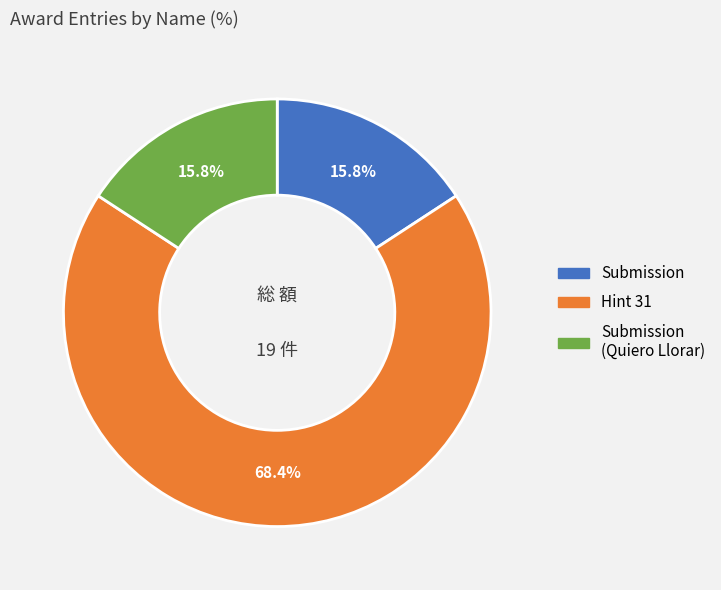

Does any single category account for the majority?

Yes